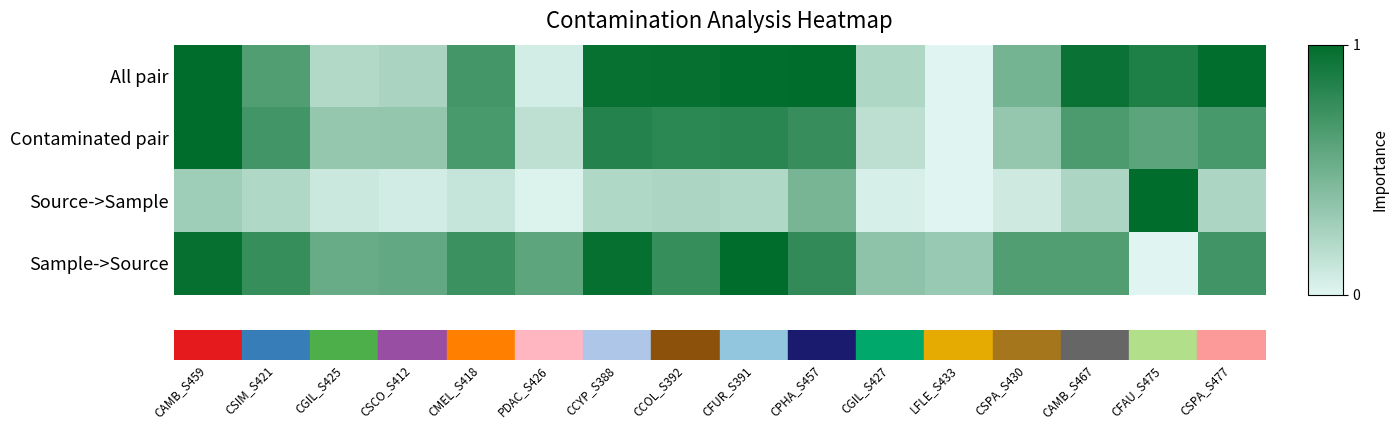

Rank the series by their maximum value, from highest to lowest.

All pair, Contaminated pair, Source->Sample, Sample->Source